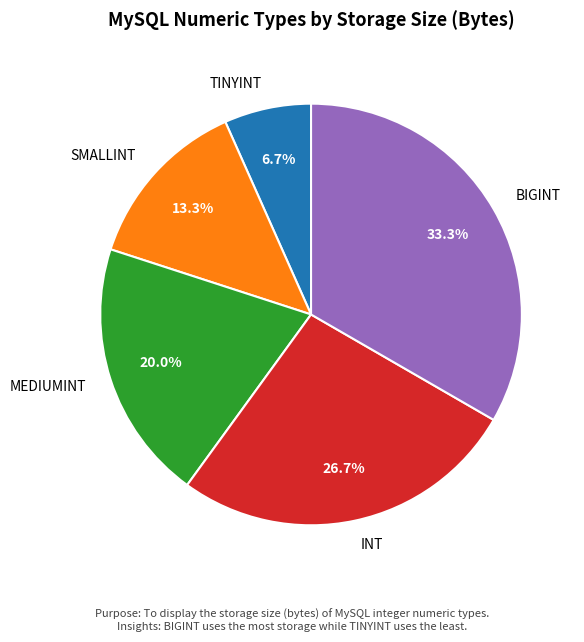

Does SMALLINT account for over 50% of the chart?

No